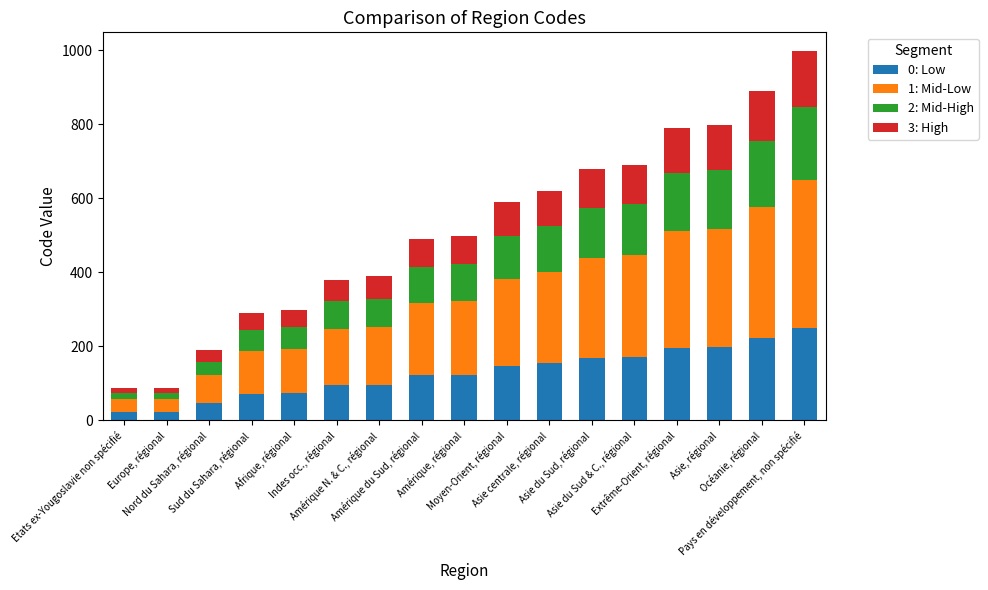

What is the maximum value for 0: Low?

249